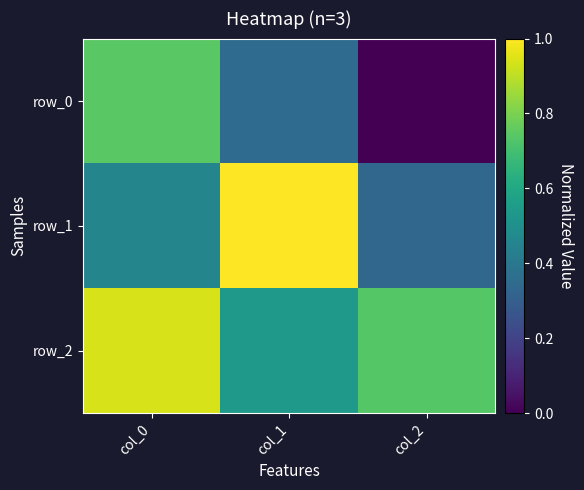

Reading left to right, transcribe all the data shown in this chart.

row_0: 0.7	0.4	0.0
row_1: 0.5	1.0	0.3
row_2: 0.9	0.5	0.7